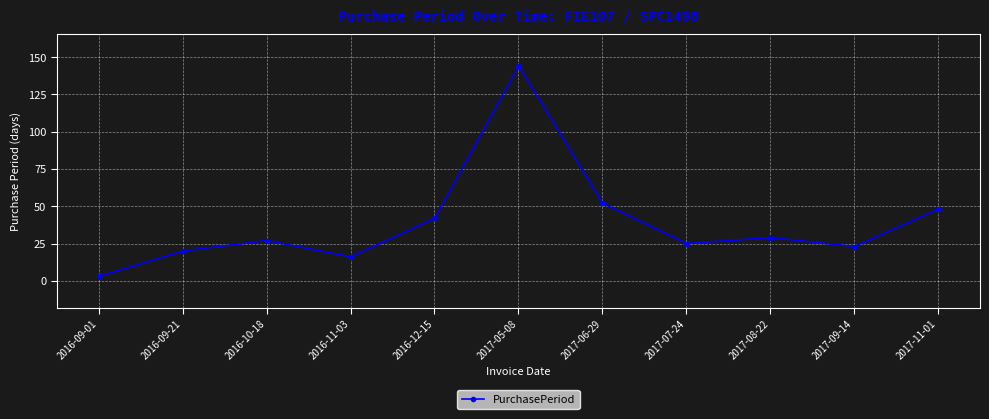

Where is the data nearest to the value 73?

2017-06-29